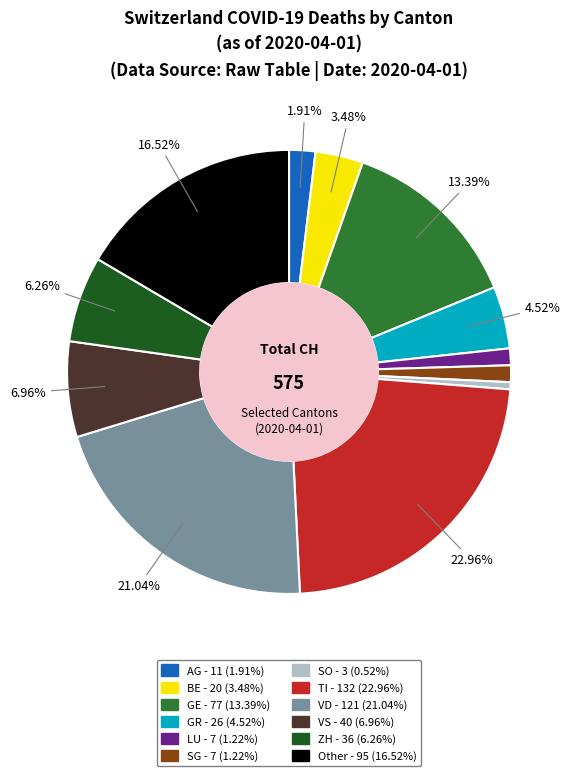

Is there any slice that represents more than half of the pie?

No